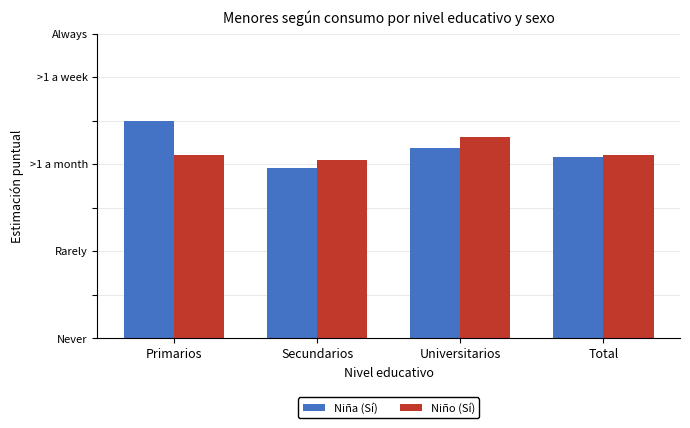

Which category has the highest value in the Niña (Sí) series?

Primarios